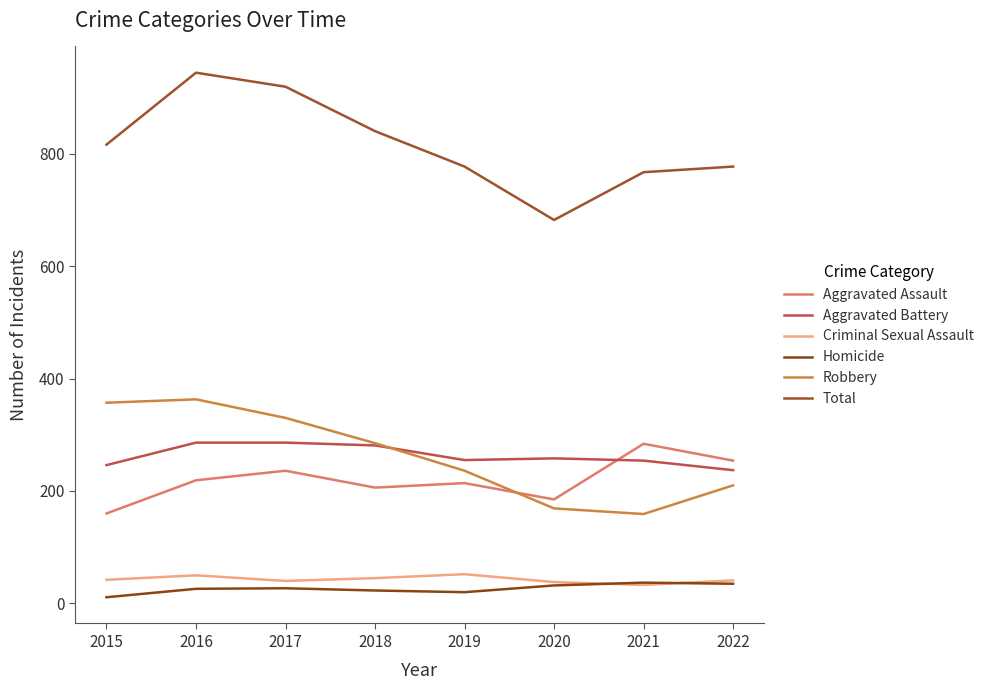

What is the sum of all Homicide values?

211